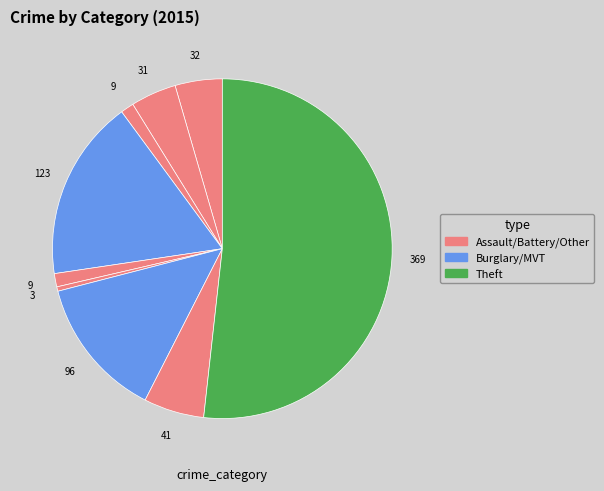

Count the number of slices in the pie.

9